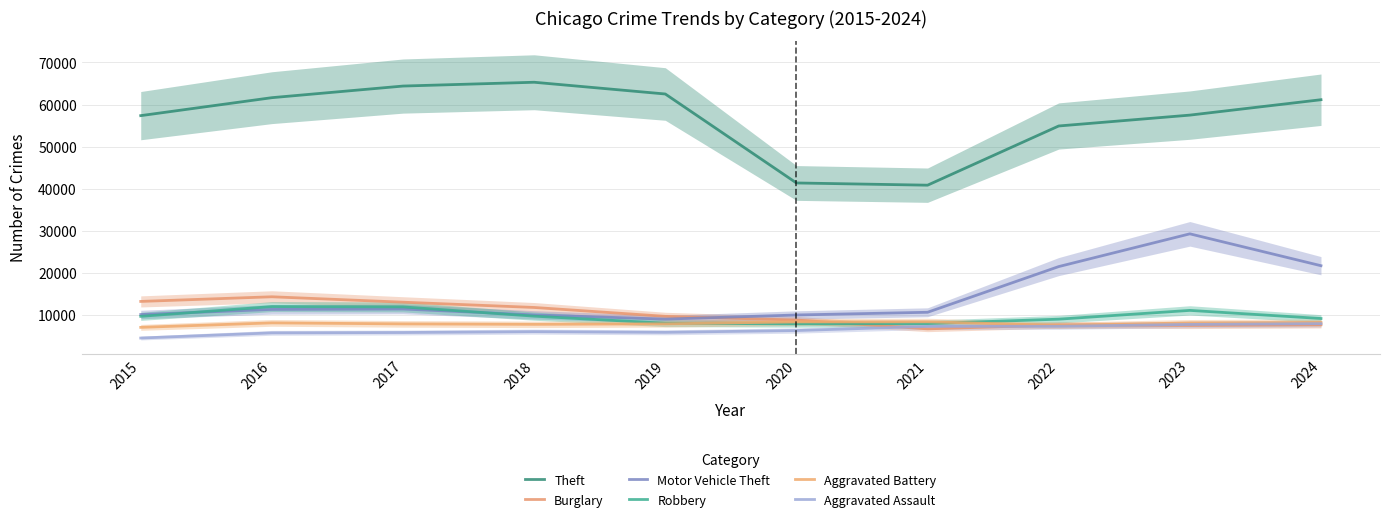

Which category has the highest value across all series?

2018